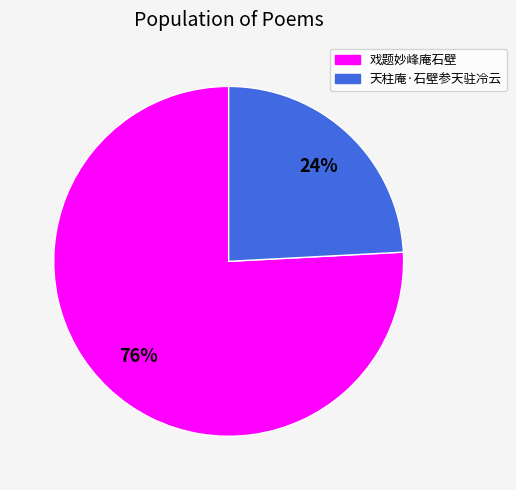

True or false: 戏题妙峰庵石壁 accounts for 88% of the total.

False